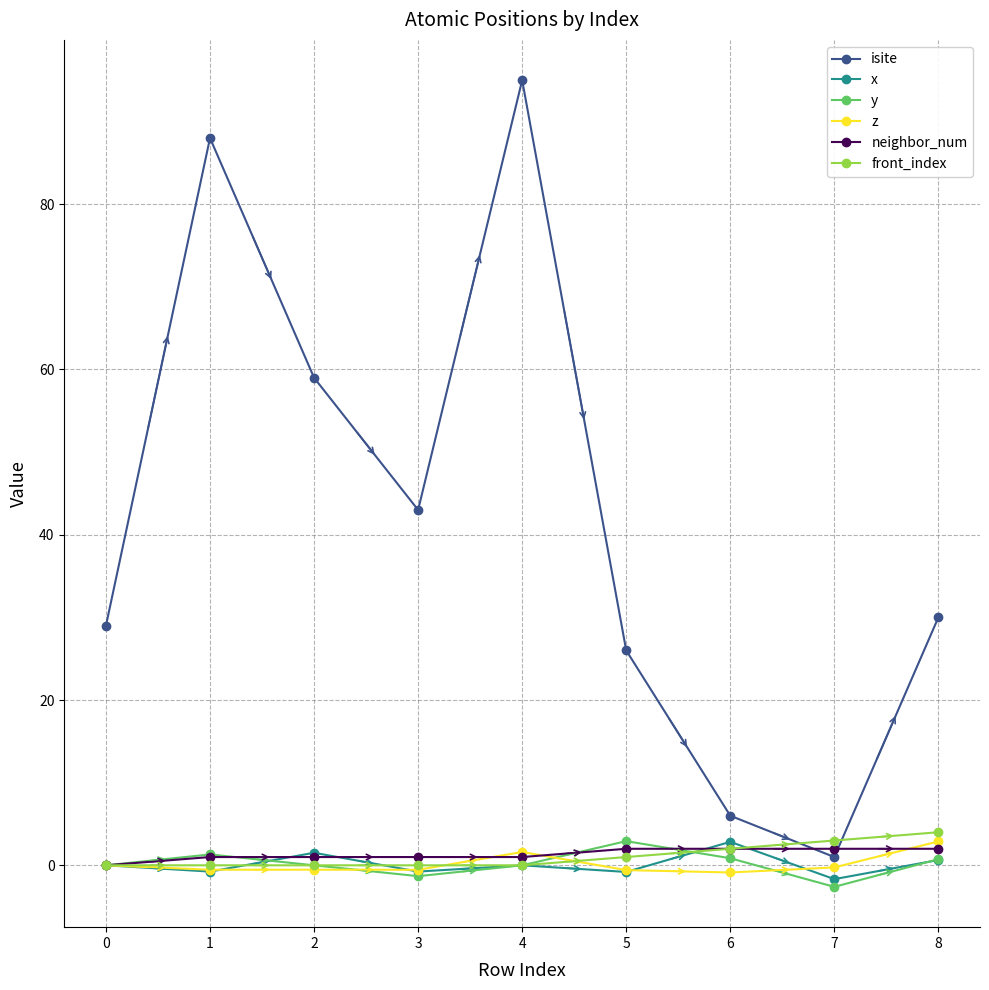

Which series ends up on top after the final intersection of front_index and isite?

isite